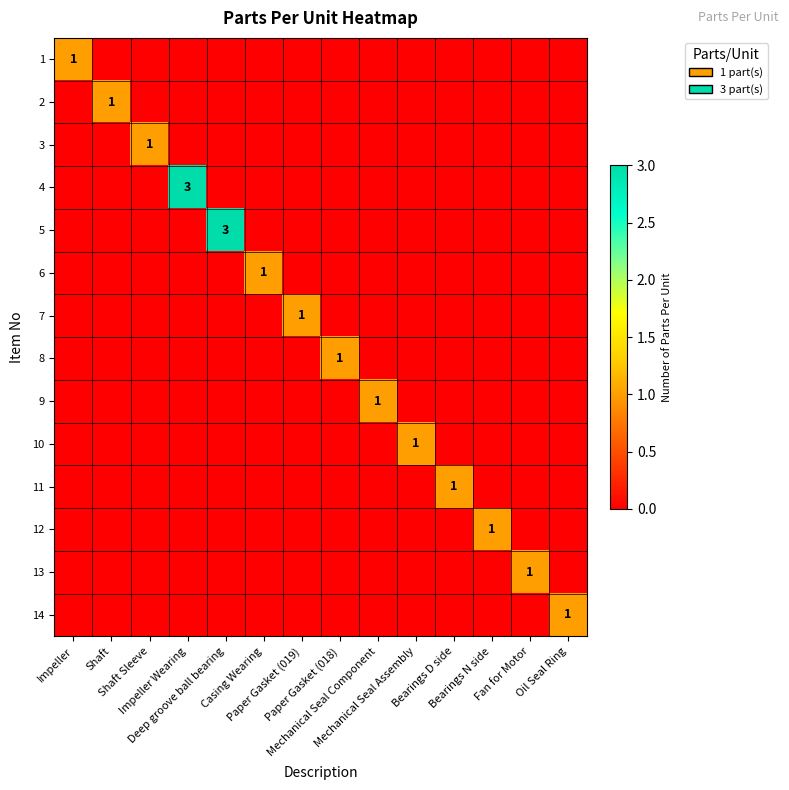

Is the value of 11 at Deep groove ball bearing greater than the value of 7 at Mechanical Seal Component?

No